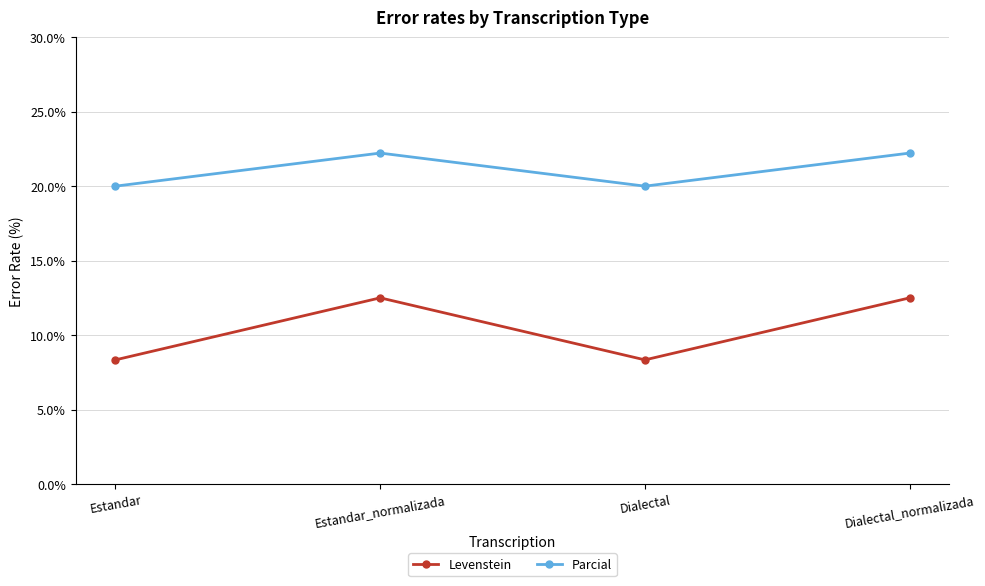

What is the minimum value shown in the chart?

8.3